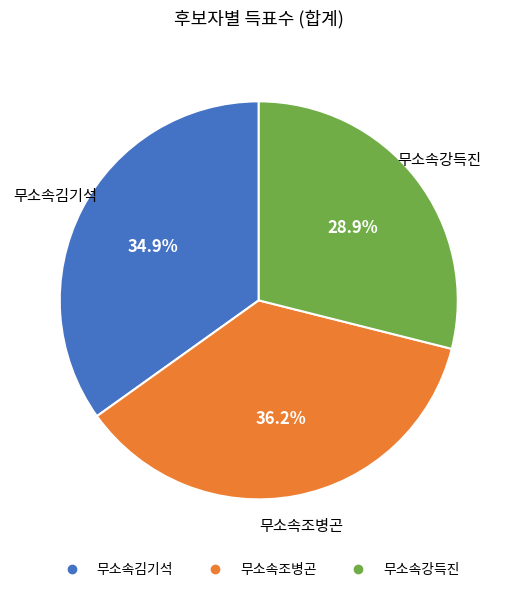

To the nearest percent, what is the difference between the largest and smallest slice percentages?

7%